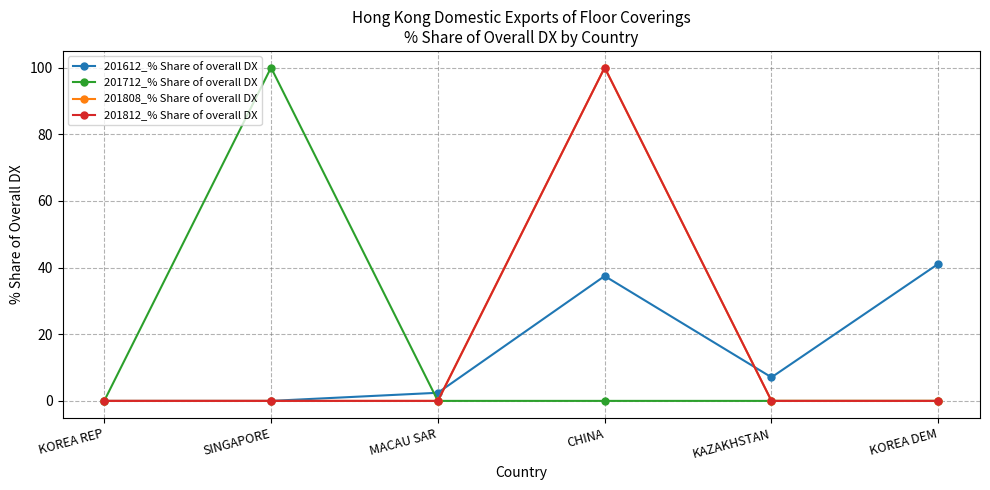

What position from the right is KAZAKHSTAN?

2